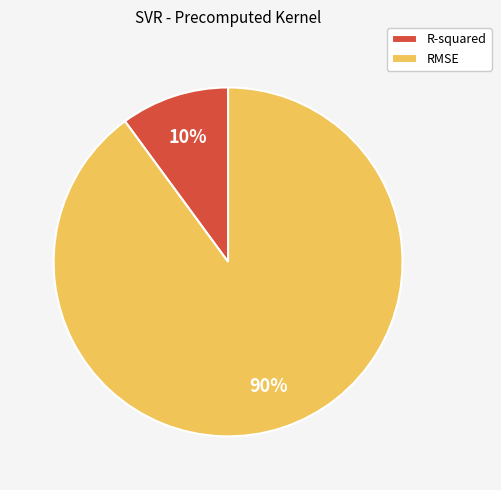

What percentage is the R-squared slice, to the nearest percent?

10%